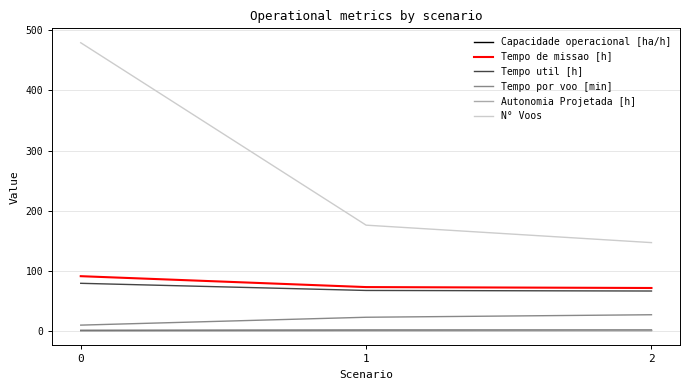

Which series changed the most between 0 and 2?

N° Voos